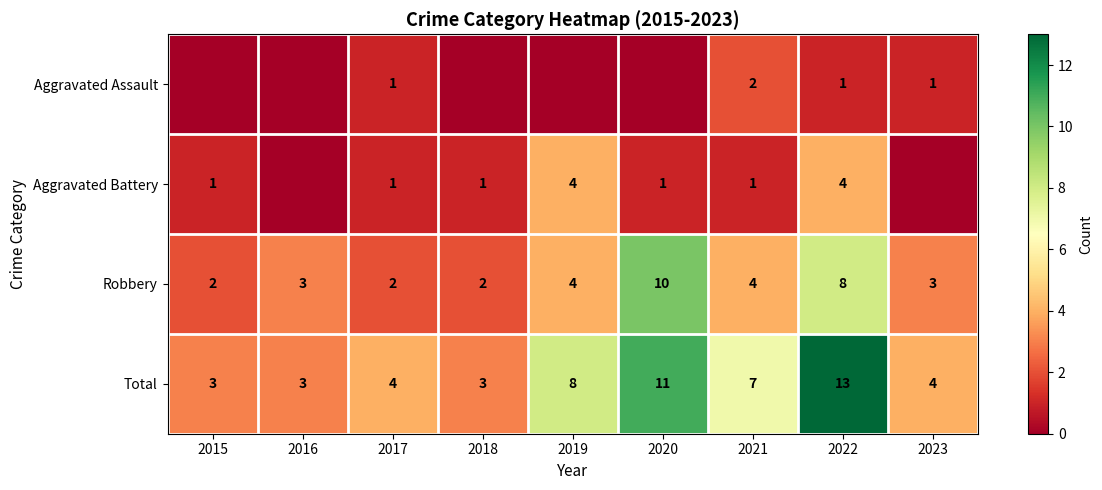

Is it true that Aggravated Battery equals 1 at 2021?

True